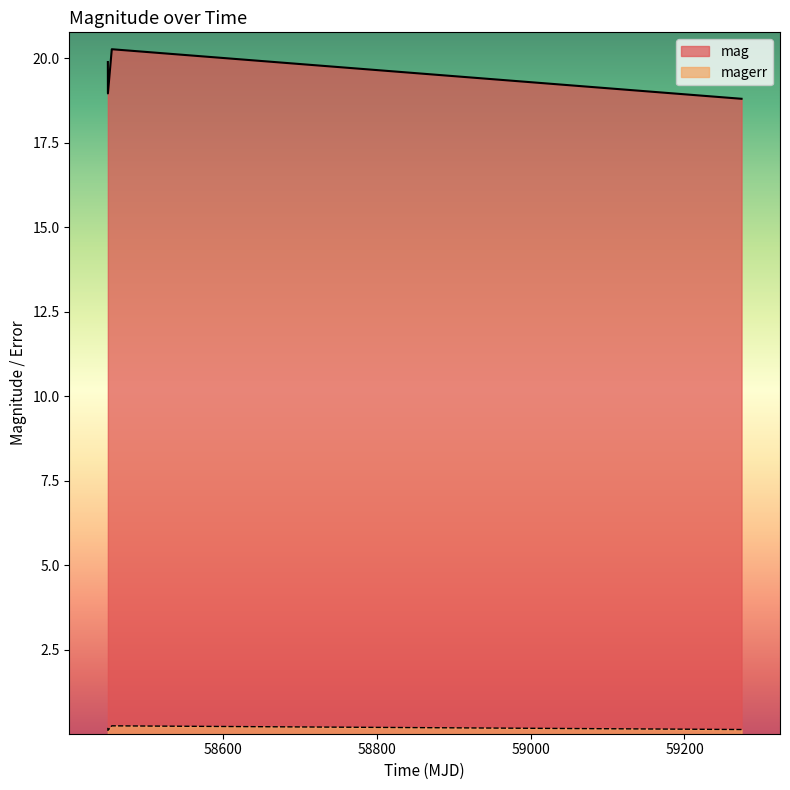

The magerr series shows 0.2 at 58455.49592590006. True or false?

False